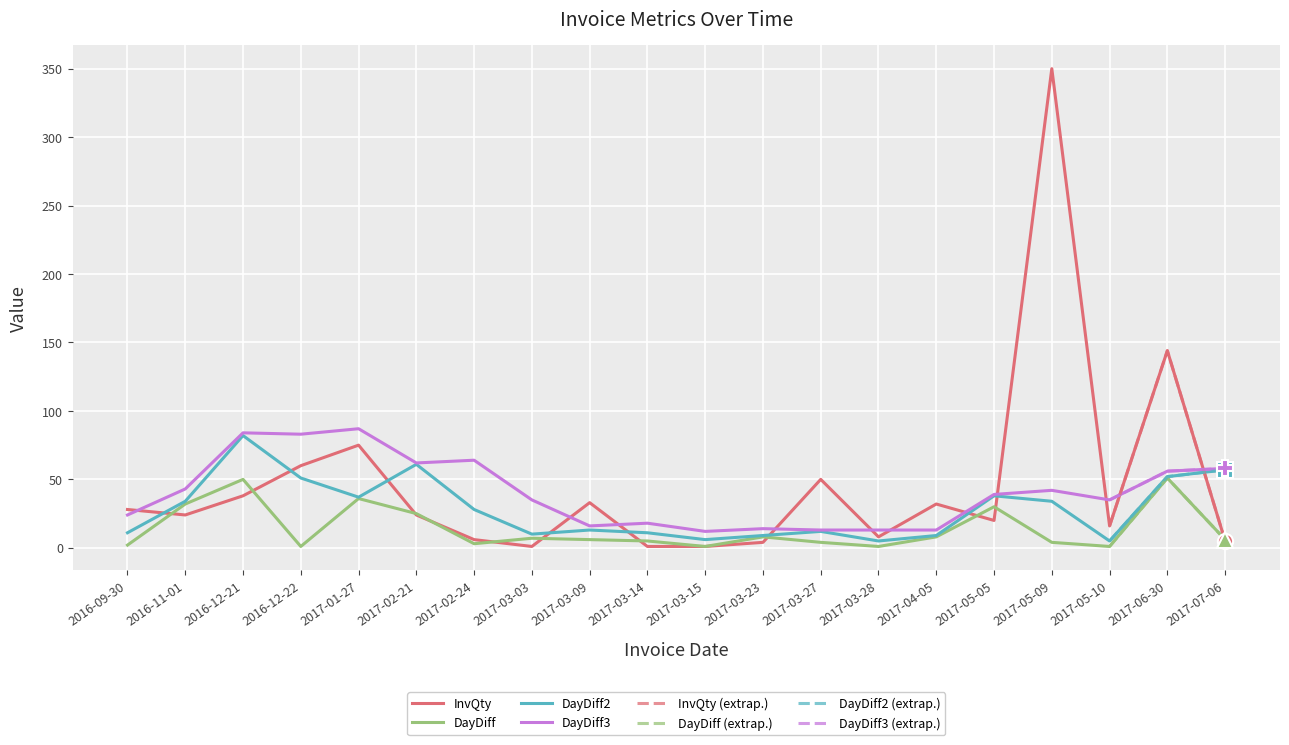

Which series changed the most between 2016-12-22 and 2017-03-09?

DayDiff3